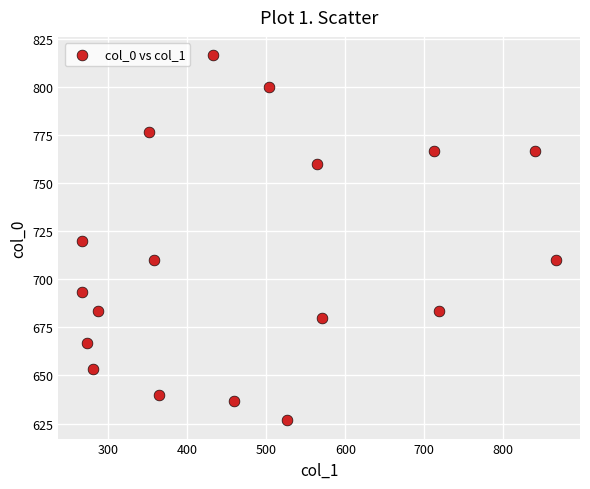

What is the range of X values (max minus min)?

600.8